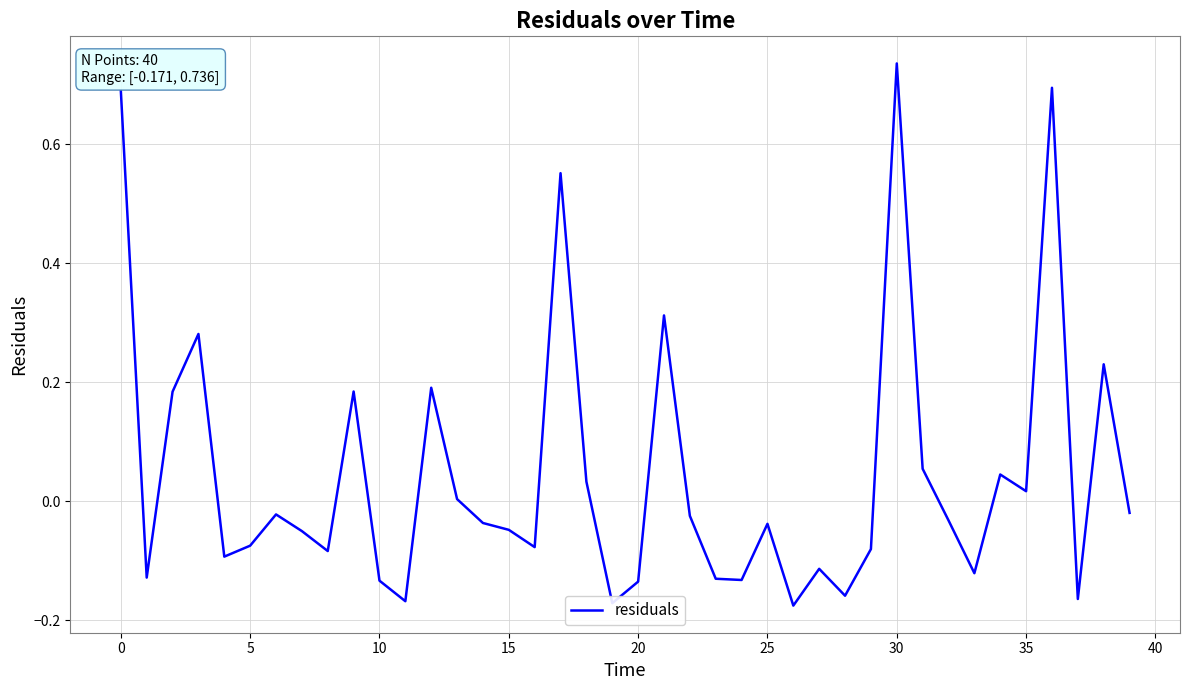

What is the difference between the maximum and minimum values?

0.9